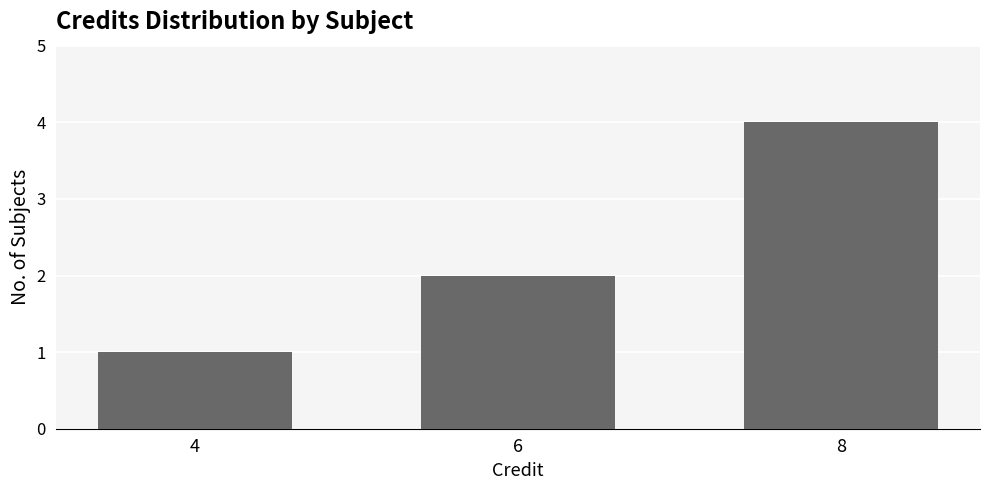

The chart shows a value of 4 at 8. True or false?

True